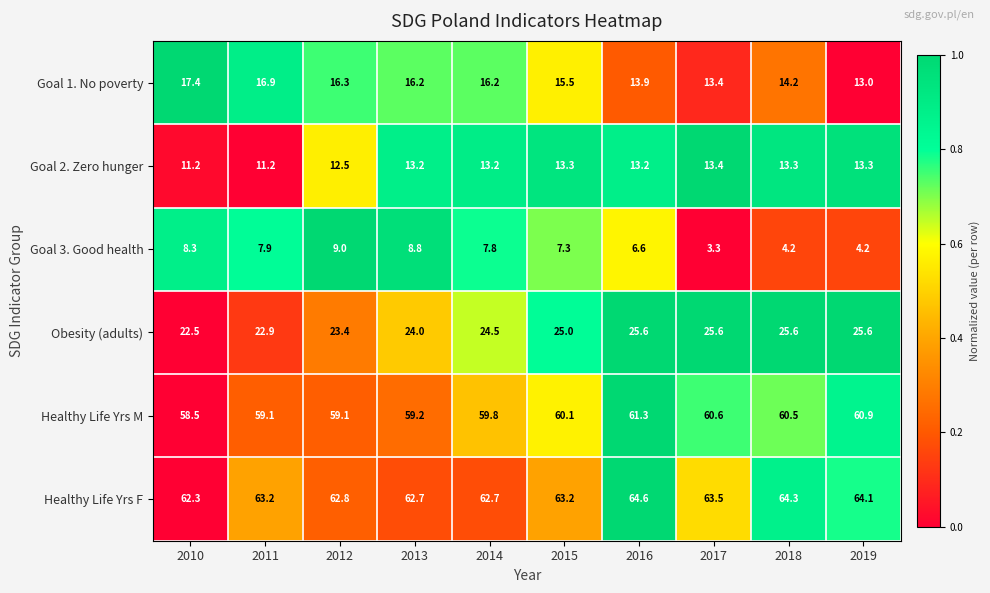

What is the average value of the Goal 1. No poverty series?

15.3